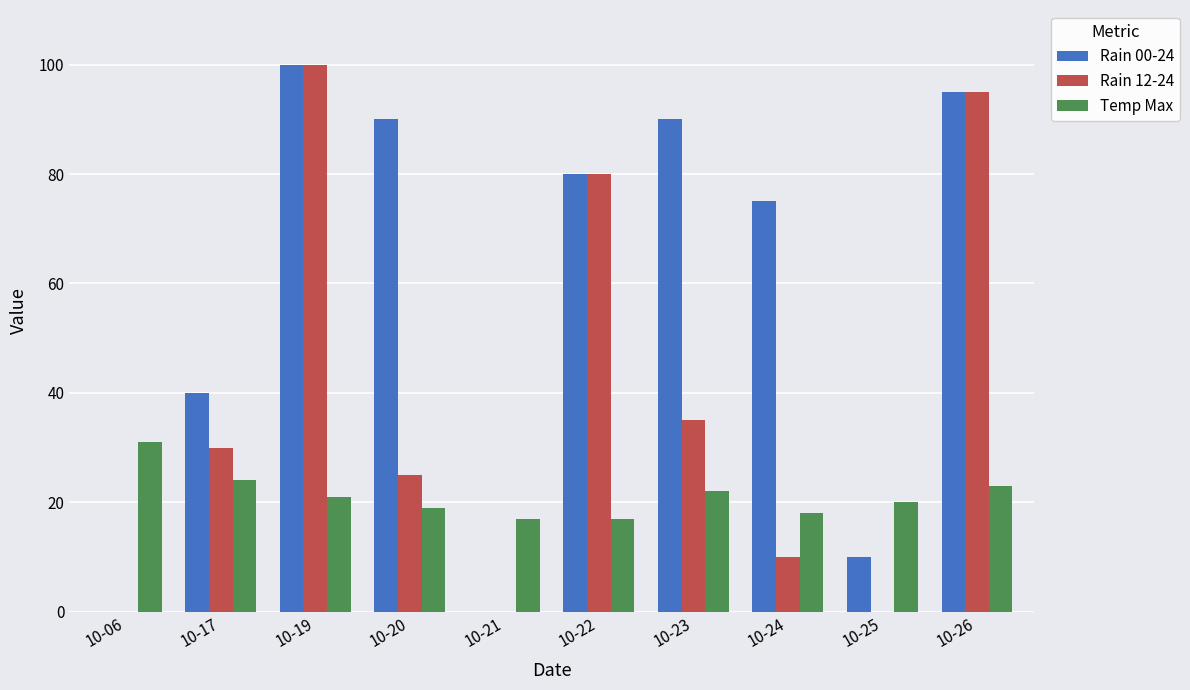

Reading left to right, extract all data points from this chart.

Rain 00-24: 0	40	100	90	0	80	90	75	10	95
Rain 12-24: 0	30	100	25	0	80	35	10	0	95
Temp Max: 31	24	21	19	17	17	22	18	20	23